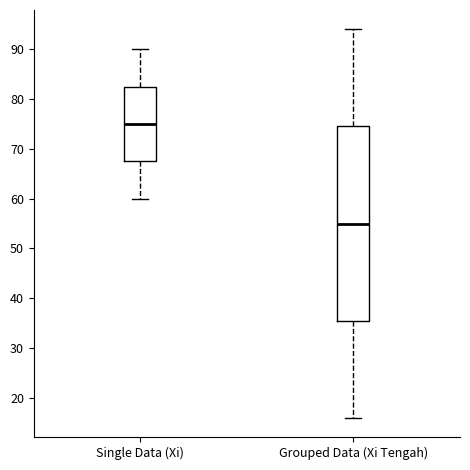

Reading left to right, read every box against the y-axis: the position of its median line, the range the box covers, and the ends of its whiskers. The values are not printed on the chart, so give them approximately, as read against the axis.

Single Data (Xi): median 75, box 68 to 83, whiskers 60 to 90
Grouped Data (Xi Tengah): median 55, box 36 to 75, whiskers 16 to 94